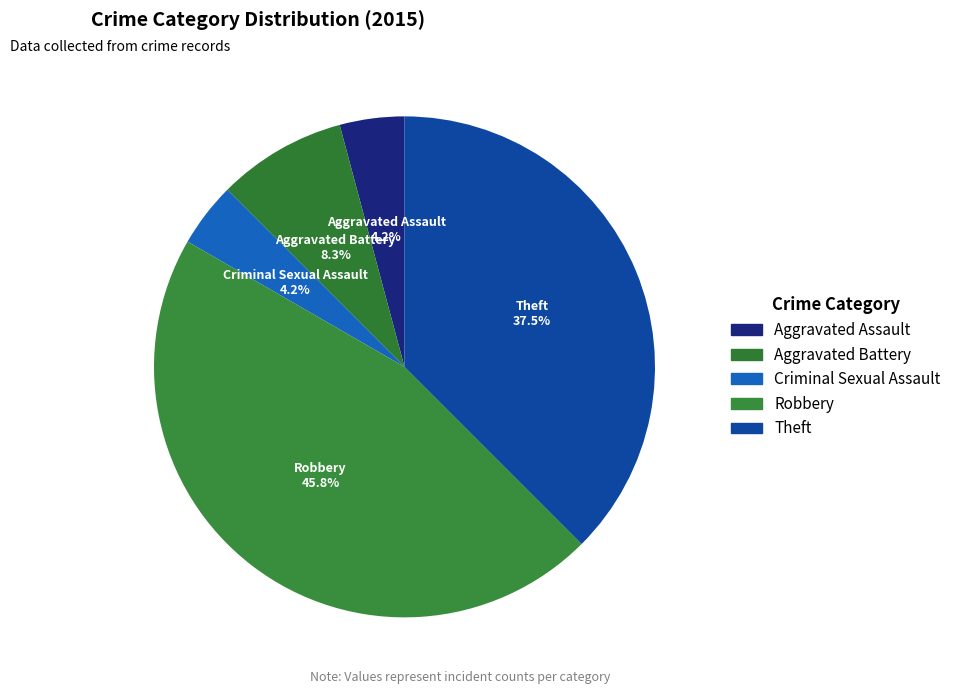

What is the change in value from Aggravated Assault to Aggravated Battery?

+1